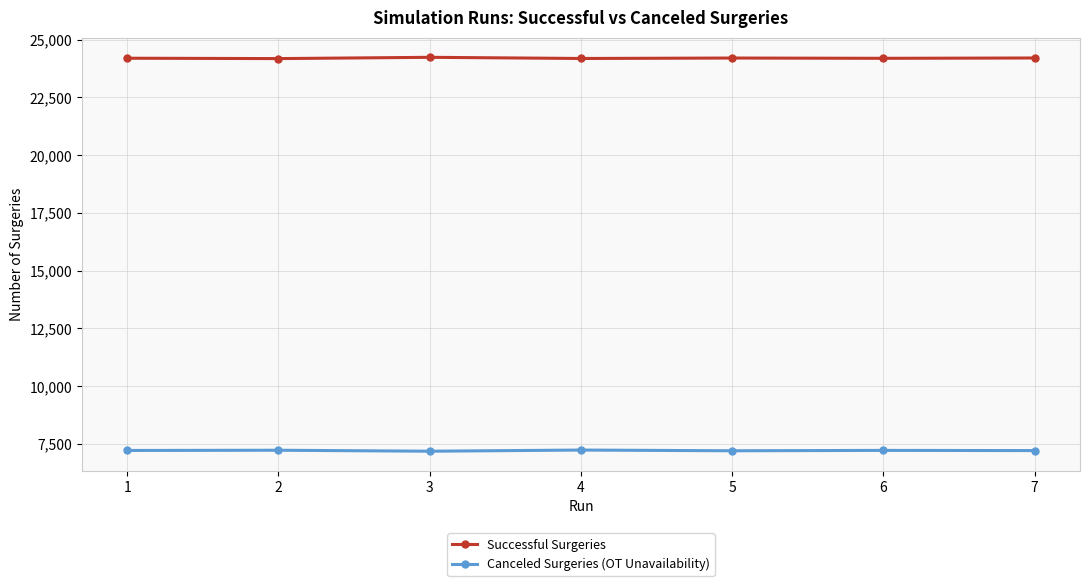

What is the difference between the highest and lowest values at 4?

16946